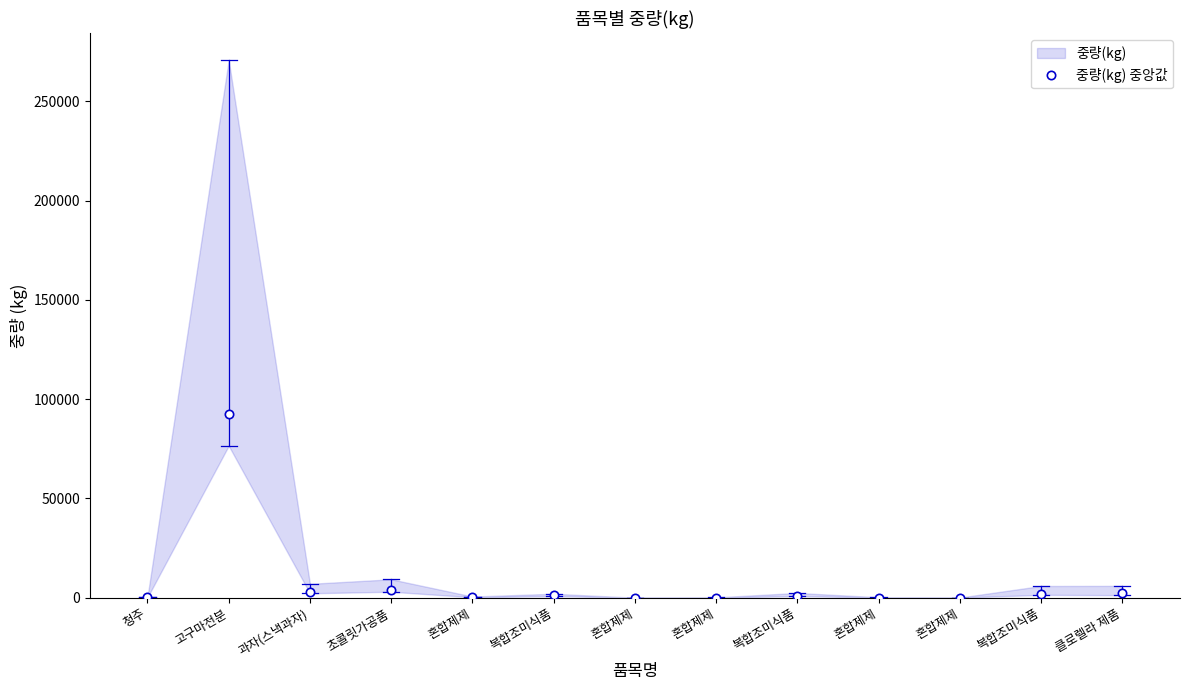

How many points are higher than both their immediate neighbors (excluding endpoints)?

4